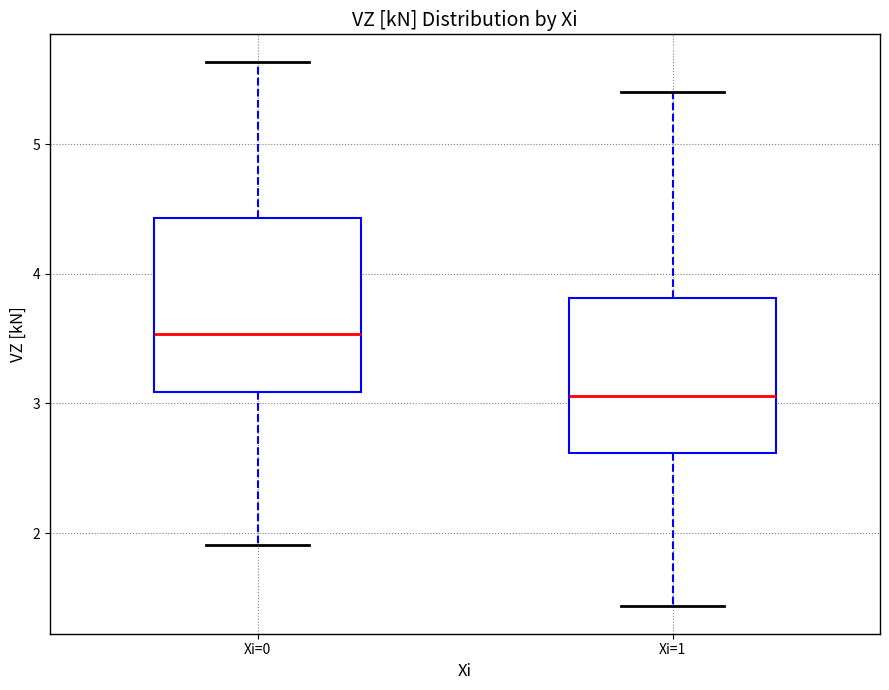

Comparing the boxes themselves (not the whiskers), which one is the tallest?

Xi=0